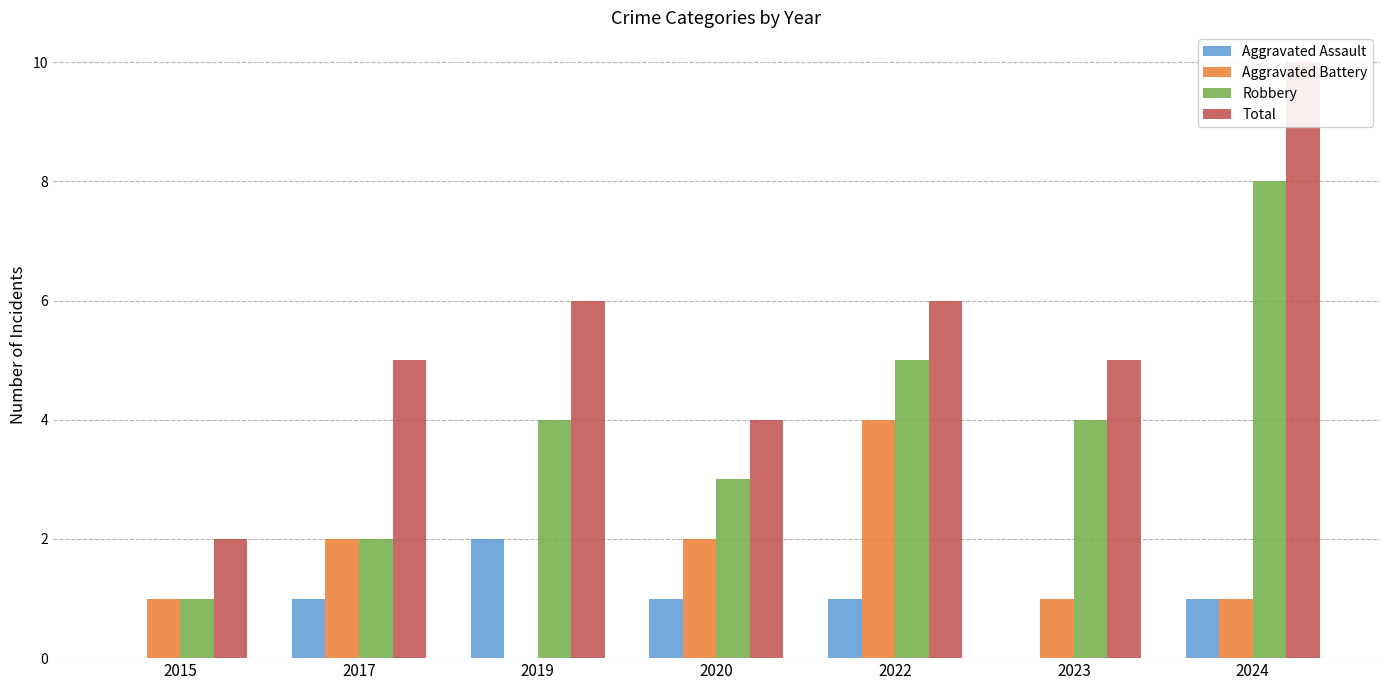

What is the sum of all Robbery values?

27